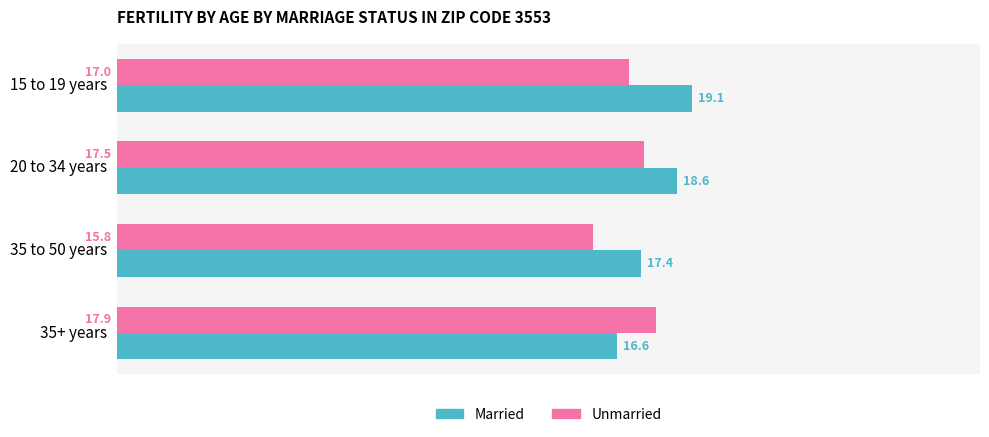

What is the total value across all series at 35+ years?

34.5